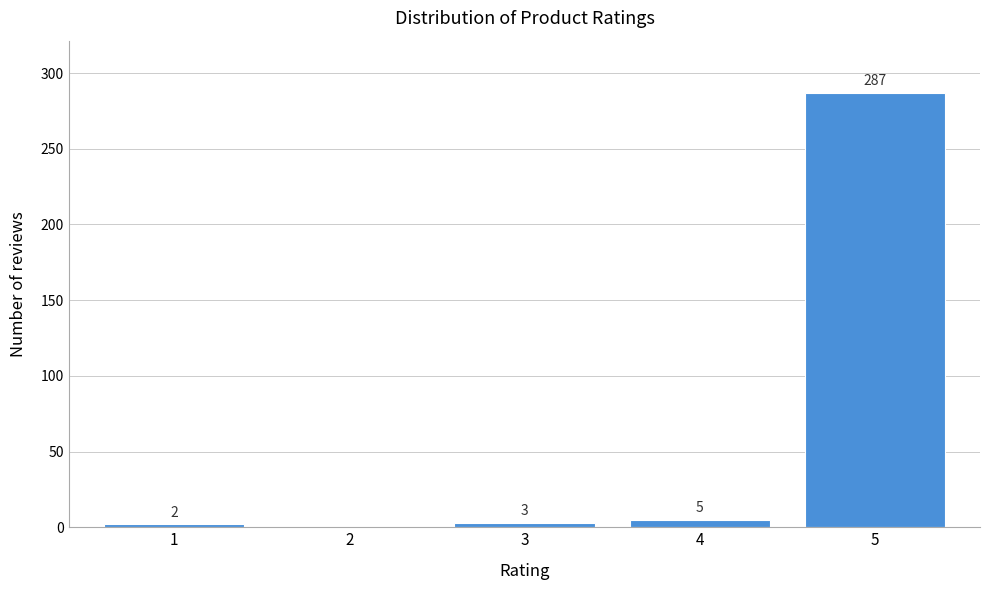

Reading left to right, what are all the values shown in this chart?

1=2	2=0	3=3	4=5	5=287